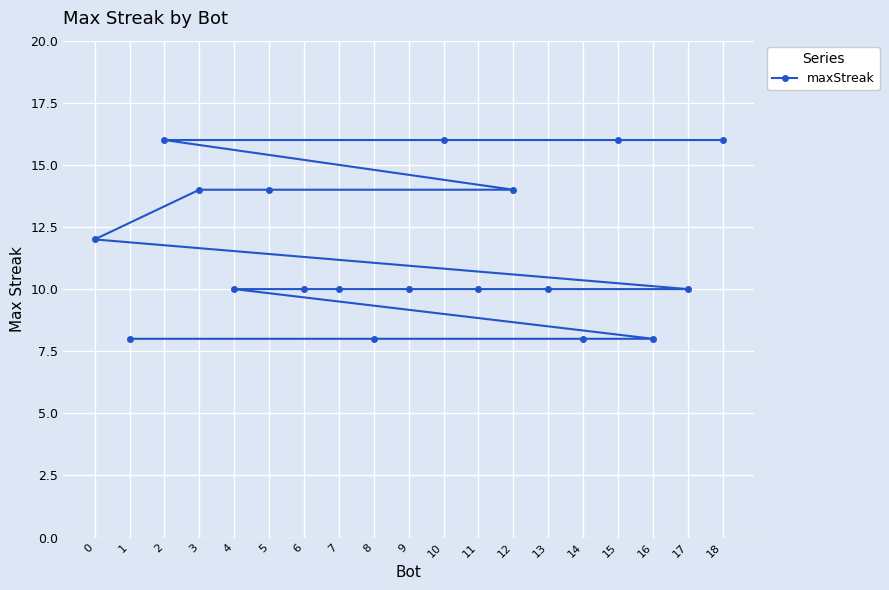

Read the value at 3.

14